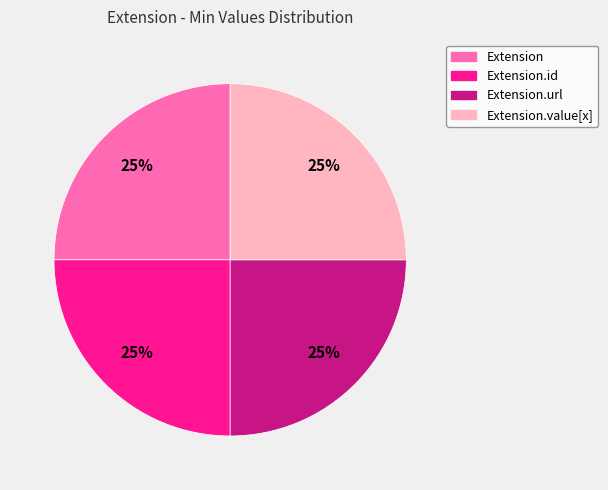

To the nearest percent, what is the average slice percentage?

25%